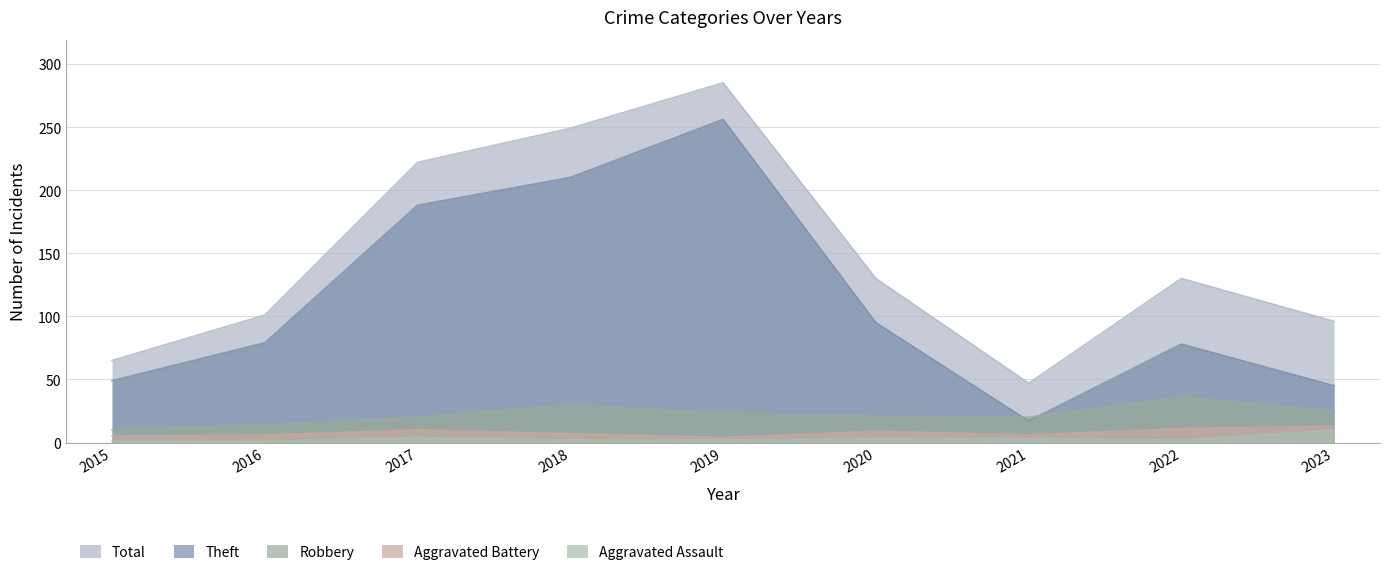

Reading left to right, extract all data points from this chart.

Theft: 49	79	188	210	256	95	17	78	45
Total: 65	101	222	249	285	130	47	130	96
Robbery: 10	14	20	30	23	21	20	36	25
Aggravated Battery: 5	6	10	7	4	9	6	11	13
Aggravated Assault: 1	1	4	2	2	3	3	2	10